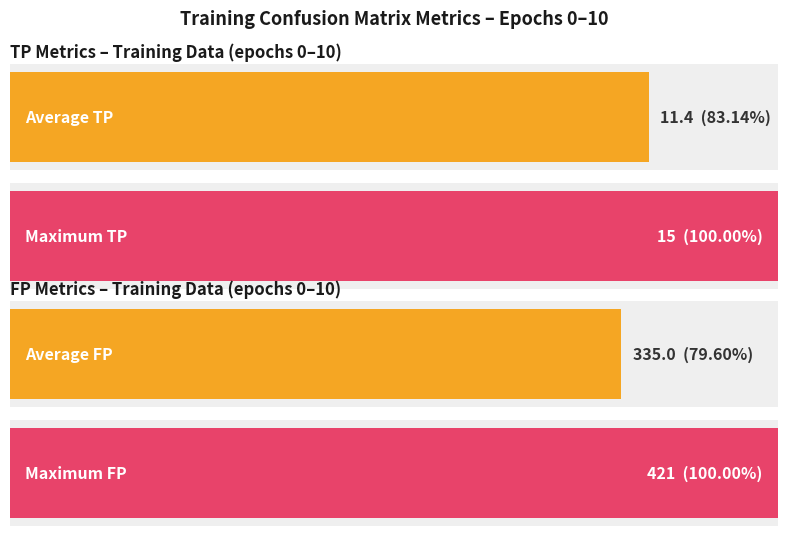

True or false: TP has a value of 27 at 0.

False